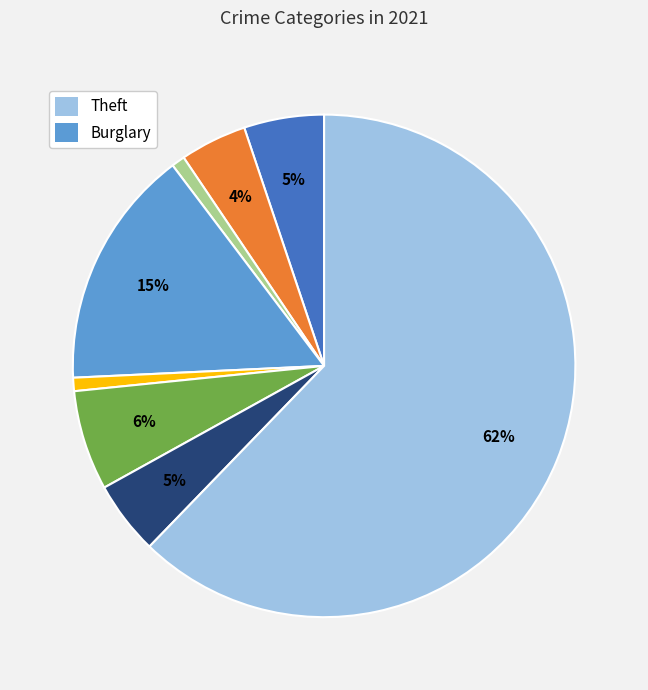

To the nearest percent, what is the average slice percentage?

12%